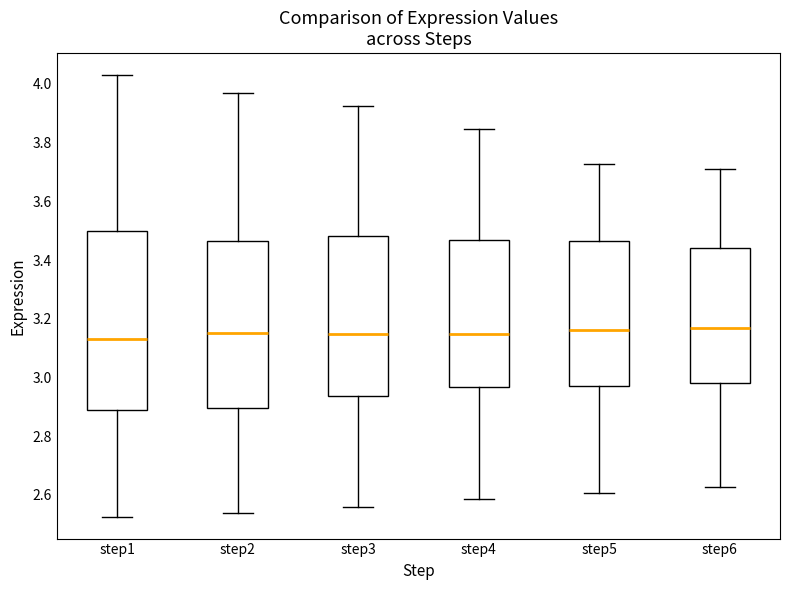

Reading left to right, transcribe this box plot: for each box, give where its median line is, the range the box spans, and where its two whiskers end, as read against the y-axis. The values are not printed on the chart, so give them approximately, as read against the axis.

step1: median 3.14, box 2.88 to 3.50, whiskers 2.52 to 4.02
step2: median 3.16, box 2.90 to 3.46, whiskers 2.54 to 3.96
step3: median 3.14, box 2.94 to 3.48, whiskers 2.56 to 3.92
step4: median 3.14, box 2.96 to 3.46, whiskers 2.58 to 3.84
step5: median 3.16, box 2.98 to 3.46, whiskers 2.60 to 3.72
step6: median 3.16, box 2.98 to 3.44, whiskers 2.62 to 3.72